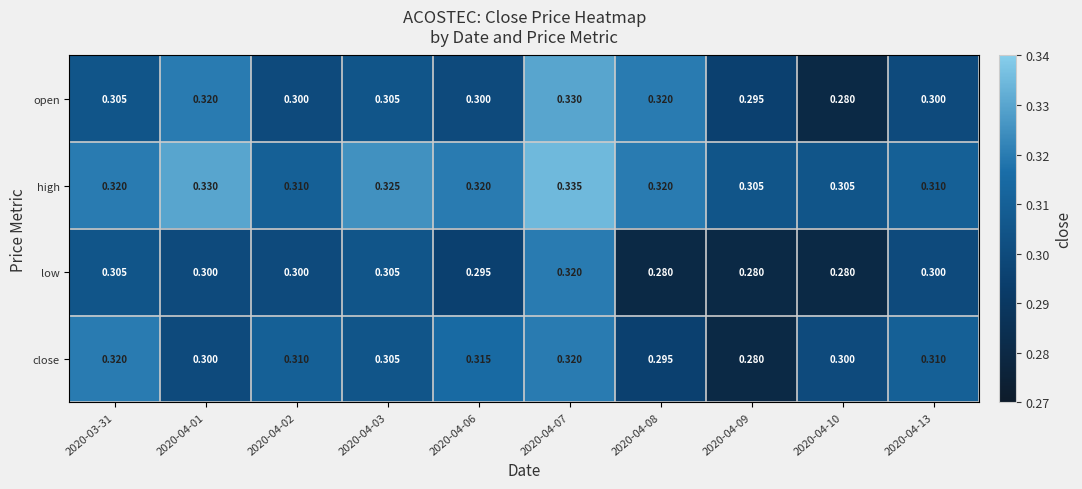

Is the value of low at 2020-04-01 greater than the value of close at 2020-04-13?

No